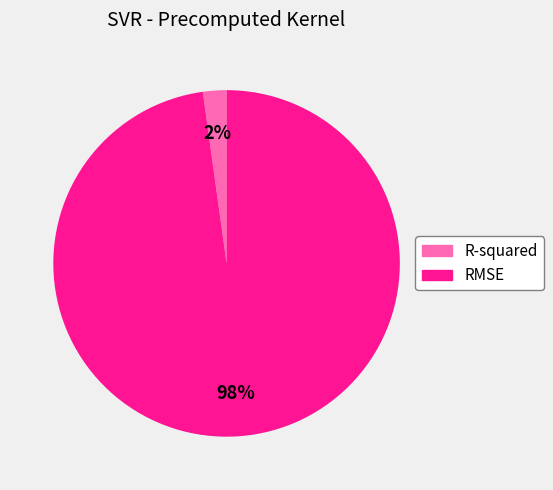

Is the sum of R-squared and RMSE greater than half?

Yes